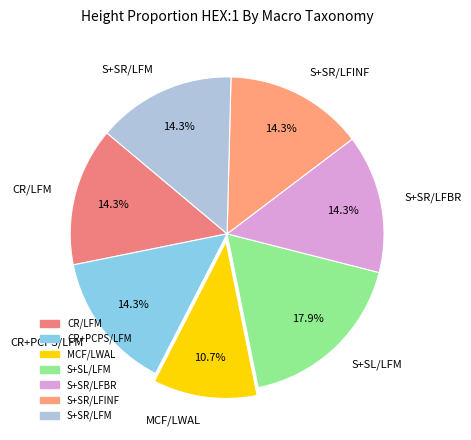

To the nearest percent, what percentage of the pie is S+SL/LFM?

18%